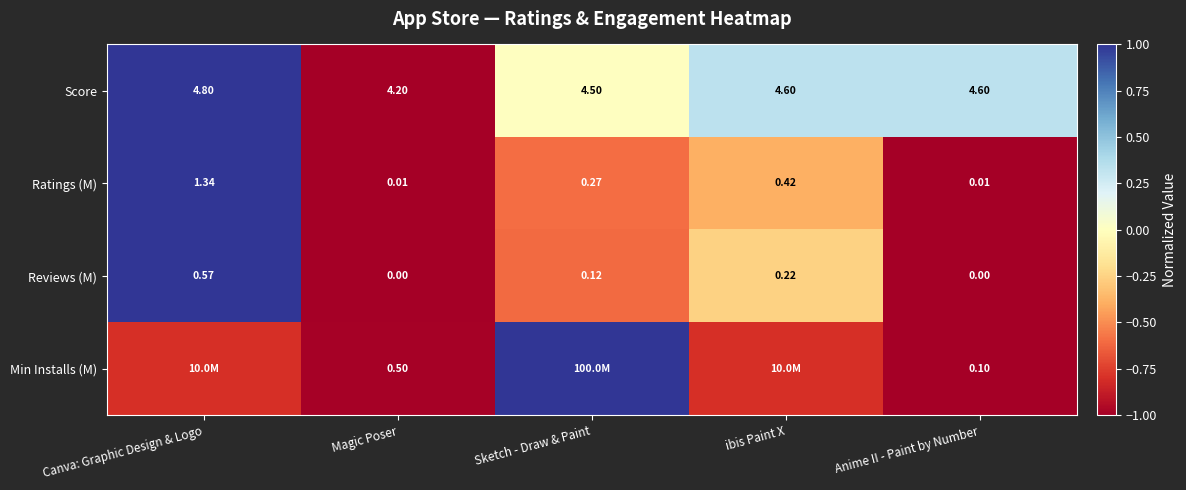

Which category has the highest value in the Score series?

Canva: Graphic Design & Logo